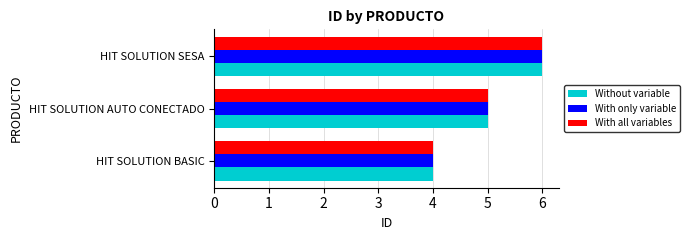

At which category is the sum across all series the highest?

HIT SOLUTION SESA